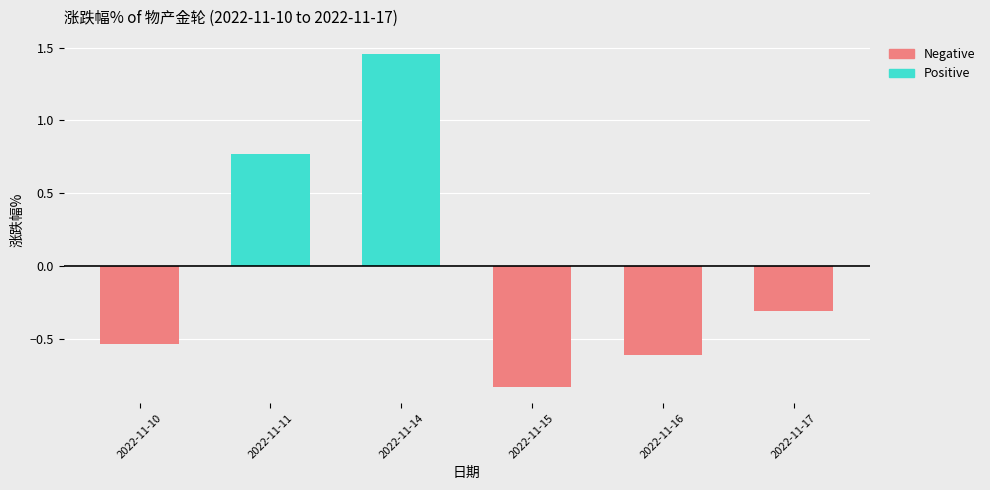

Reading right to left, extract all data points from this chart.

-0.3	-0.6	-0.8	1.5	0.8	-0.5